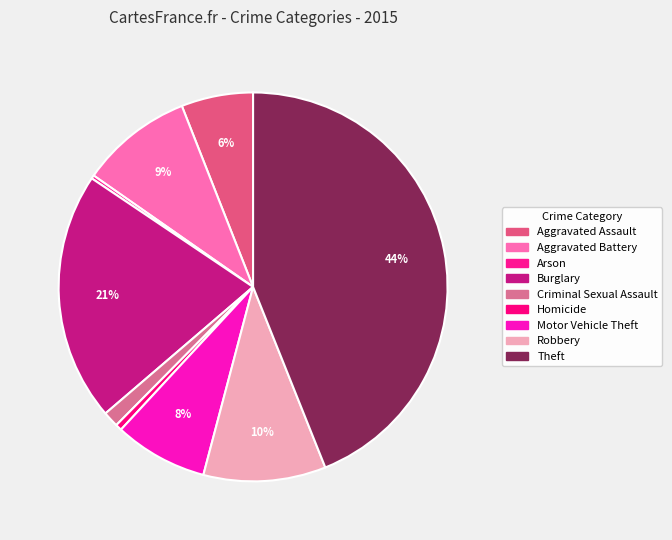

Does Homicide account for over 50% of the chart?

No